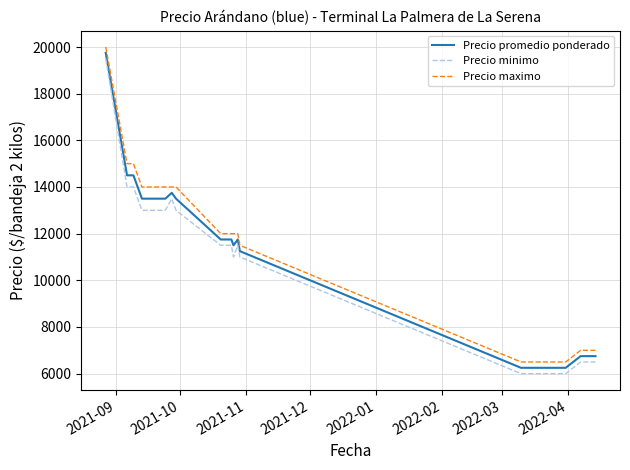

Reading right to left, what are all the values shown in this chart?

Precio promedio ponderado: 6750	6750	6750	6250	6250	6250	6250	6250	6250	6250	6250	11250	11750	11500	11750	11750	11750	11750	13500	13750	13500	13500	13500	13500	13500	13500	14500	14500	14500	19750
Precio minimo: 6500	6500	6500	6000	6000	6000	6000	6000	6000	6000	6000	11000	11500	11000	11500	11500	11500	11500	13000	13500	13000	13000	13000	13000	13000	13000	14000	14000	14000	19500
Precio maximo: 7000	7000	7000	6500	6500	6500	6500	6500	6500	6500	6500	11500	12000	12000	12000	12000	12000	12000	14000	14000	14000	14000	14000	14000	14000	14000	15000	15000	15000	20000